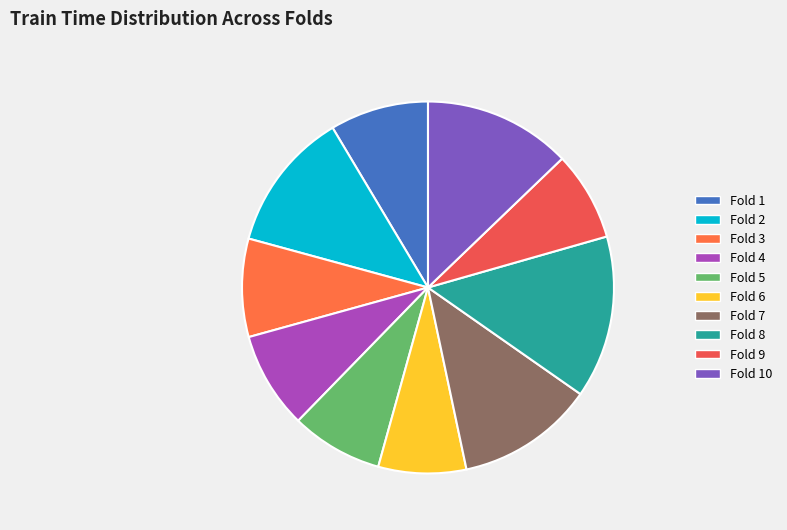

Which slice is the smallest?

Fold 6